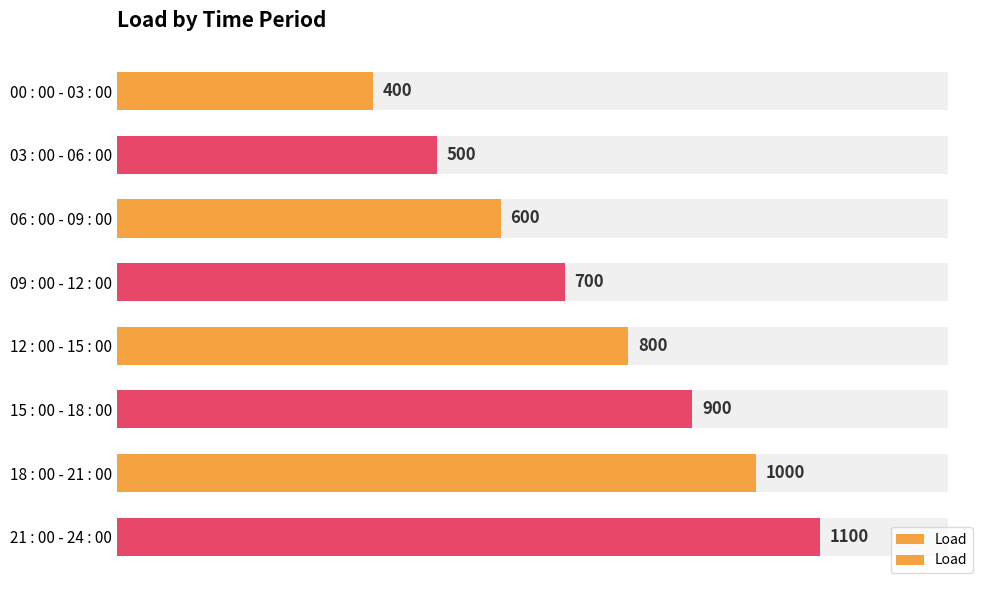

What is the difference between the maximum and minimum values?

700